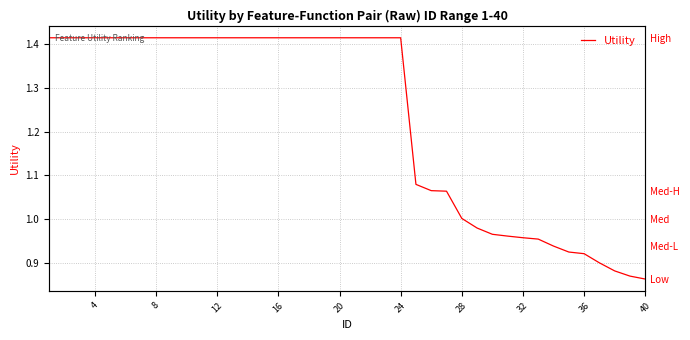

True or false: there are more than 1 points higher than both neighbors.

False